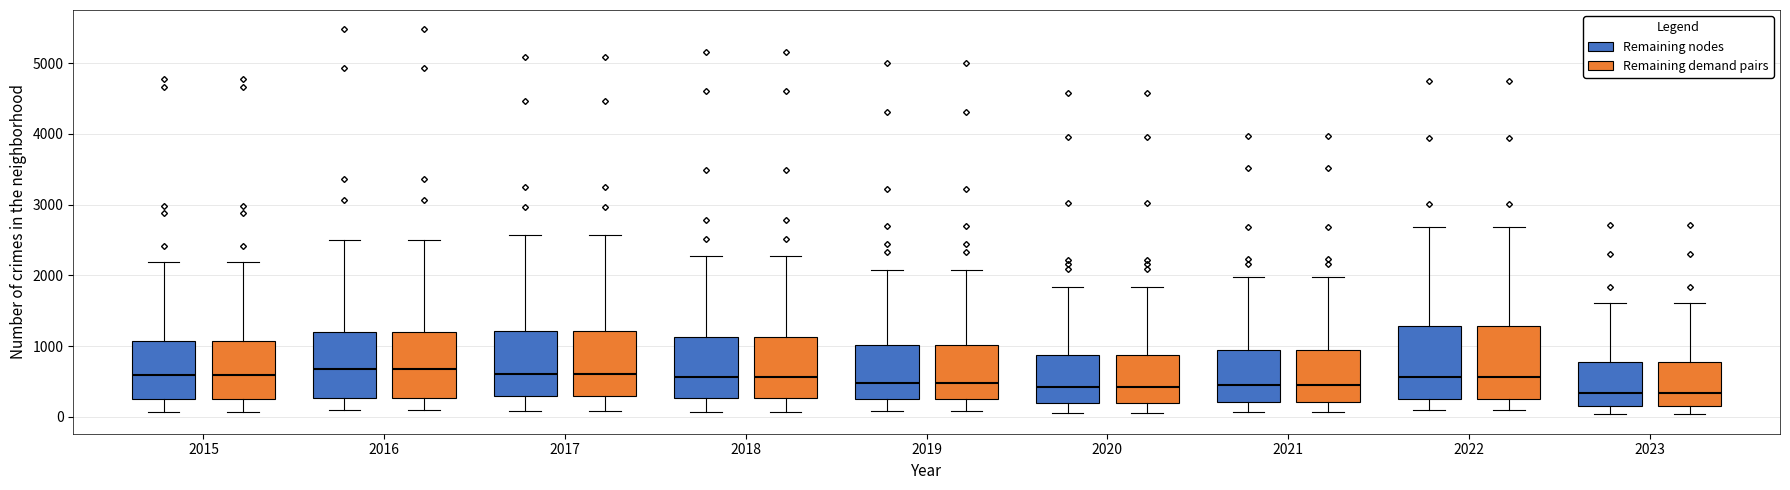

Reading left to right, transcribe this box plot: for each box, give where its median line is, the range the box spans, and where its two whiskers end, as read against the y-axis. The values are not printed on the chart, so give them approximately, as read against the axis.

2015 (Remaining nodes): median 600, box 300 to 1100, whiskers 100 to 2200
2015 (Remaining demand pairs): median 600, box 300 to 1100, whiskers 100 to 2200
2016 (Remaining nodes): median 700, box 300 to 1200, whiskers 100 to 2500
2016 (Remaining demand pairs): median 700, box 300 to 1200, whiskers 100 to 2500
2017 (Remaining nodes): median 600, box 300 to 1200, whiskers 100 to 2600
2017 (Remaining demand pairs): median 600, box 300 to 1200, whiskers 100 to 2600
2018 (Remaining nodes): median 600, box 300 to 1100, whiskers 100 to 2300
2018 (Remaining demand pairs): median 600, box 300 to 1100, whiskers 100 to 2300
2019 (Remaining nodes): median 500, box 300 to 1000, whiskers 100 to 2100
2019 (Remaining demand pairs): median 500, box 300 to 1000, whiskers 100 to 2100
2020 (Remaining nodes): median 400, box 200 to 900, whiskers 100 to 1800
2020 (Remaining demand pairs): median 400, box 200 to 900, whiskers 100 to 1800
2021 (Remaining nodes): median 500, box 200 to 900, whiskers 100 to 2000
2021 (Remaining demand pairs): median 500, box 200 to 900, whiskers 100 to 2000
2022 (Remaining nodes): median 600, box 300 to 1300, whiskers 100 to 2700
2022 (Remaining demand pairs): median 600, box 300 to 1300, whiskers 100 to 2700
2023 (Remaining nodes): median 300, box 200 to 800, whiskers 0 to 1600
2023 (Remaining demand pairs): median 300, box 200 to 800, whiskers 0 to 1600